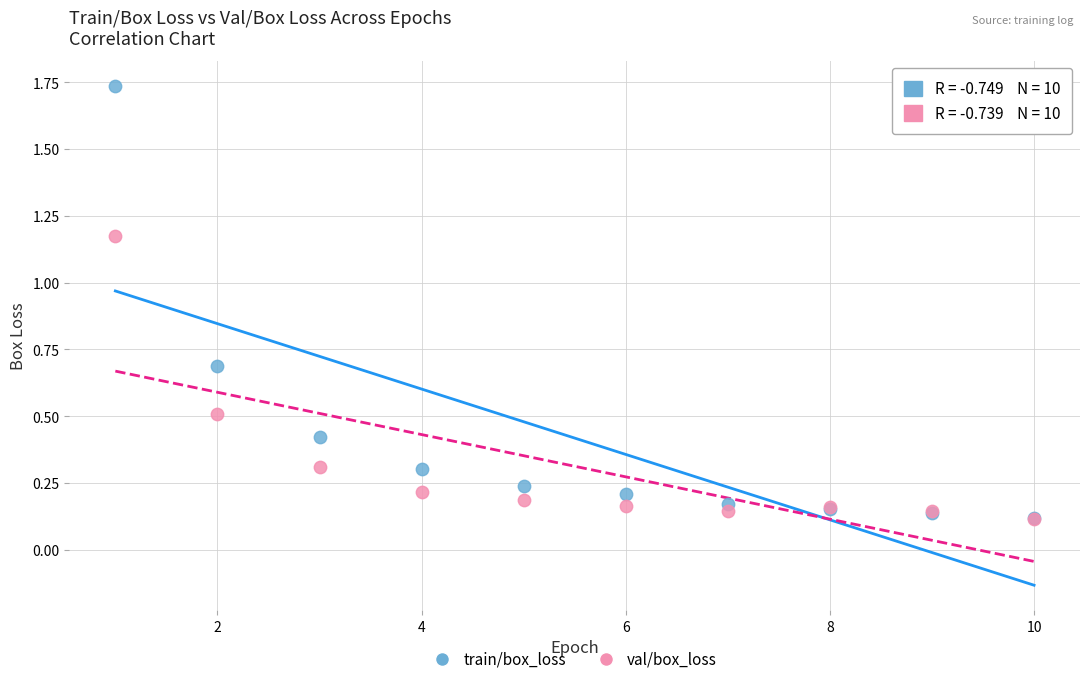

Which series reaches the maximum Y coordinate?

train/box_loss